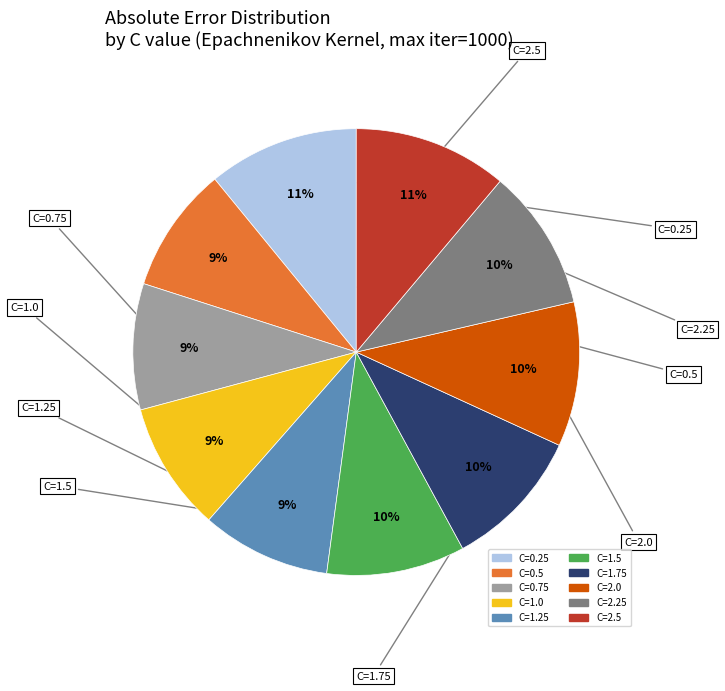

Between C=2.0 and C=0.5, which is larger?

C=2.0